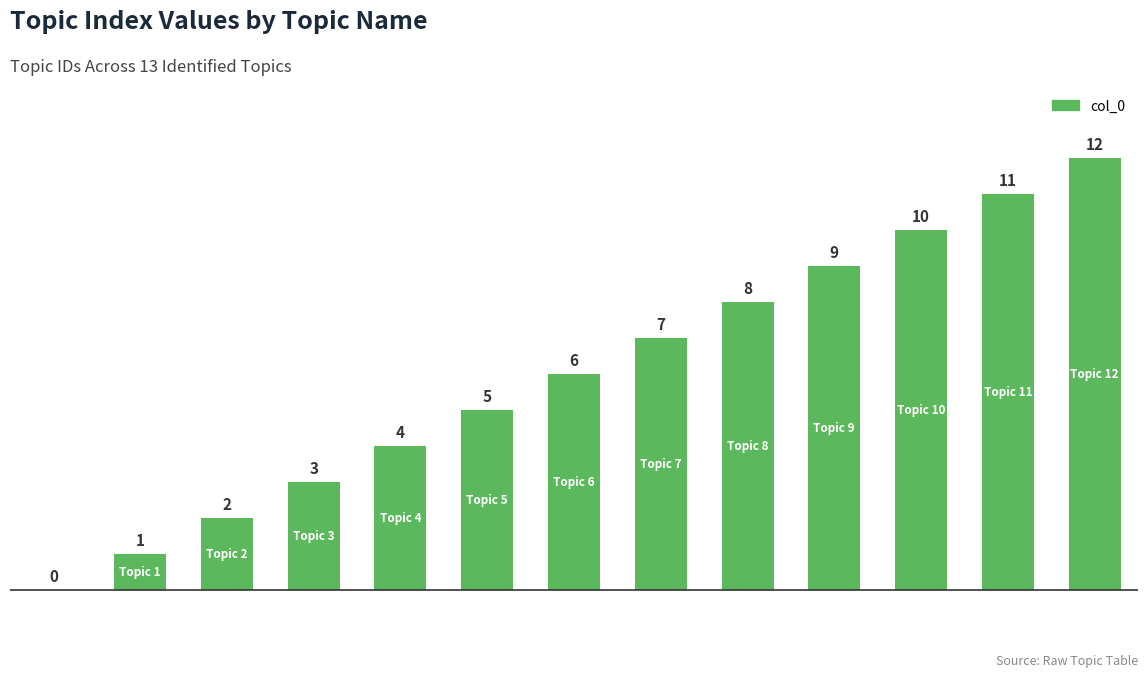

What is the sum of all values?

78